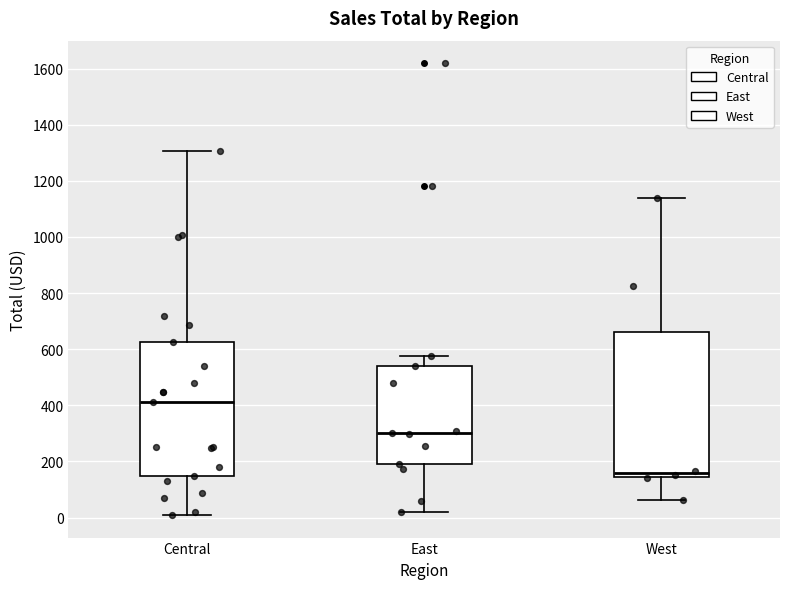

Reading left to right, transcribe this box plot: for each box, give where its median line is, the range the box spans, and where its two whiskers end, as read against the y-axis. The values are not printed on the chart, so give them approximately, as read against the axis.

Central: median 420, box 140 to 620, whiskers 0 to 1300
East: median 300, box 180 to 540, whiskers 20 to 580
West: median 160, box 140 to 660, whiskers 60 to 1140